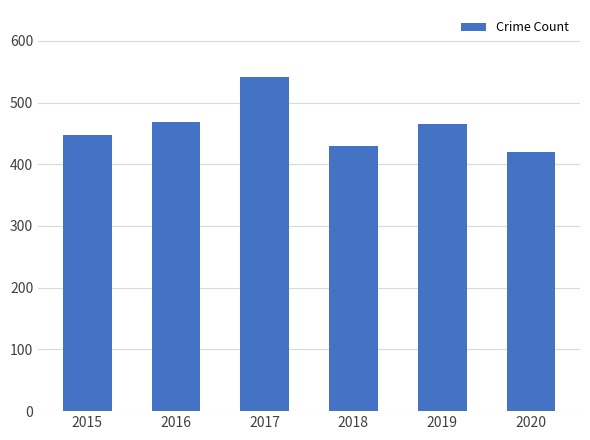

Which has a higher value, 2019 or 2020?

2019